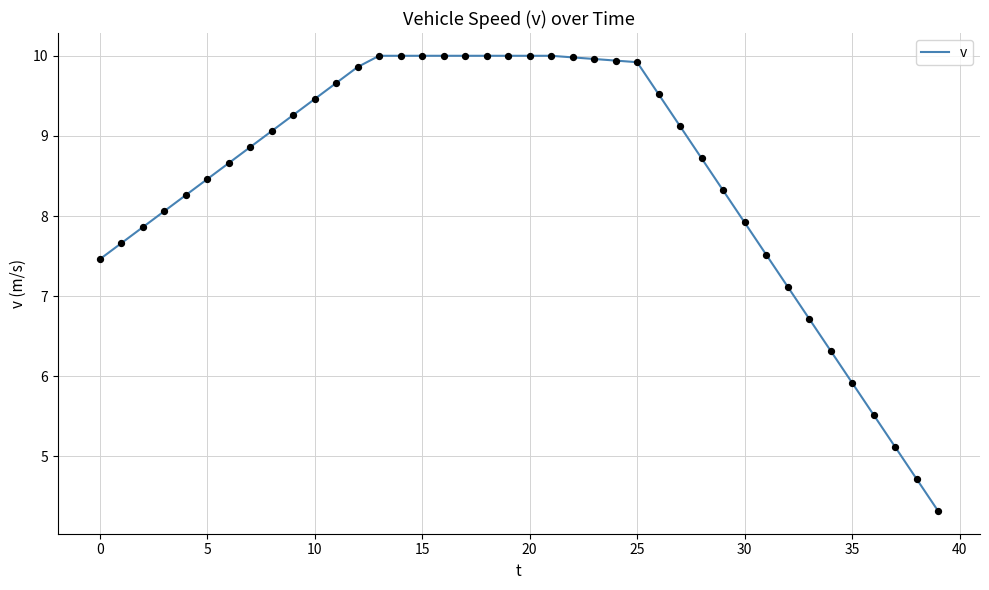

What is the greatest value displayed?

10.0